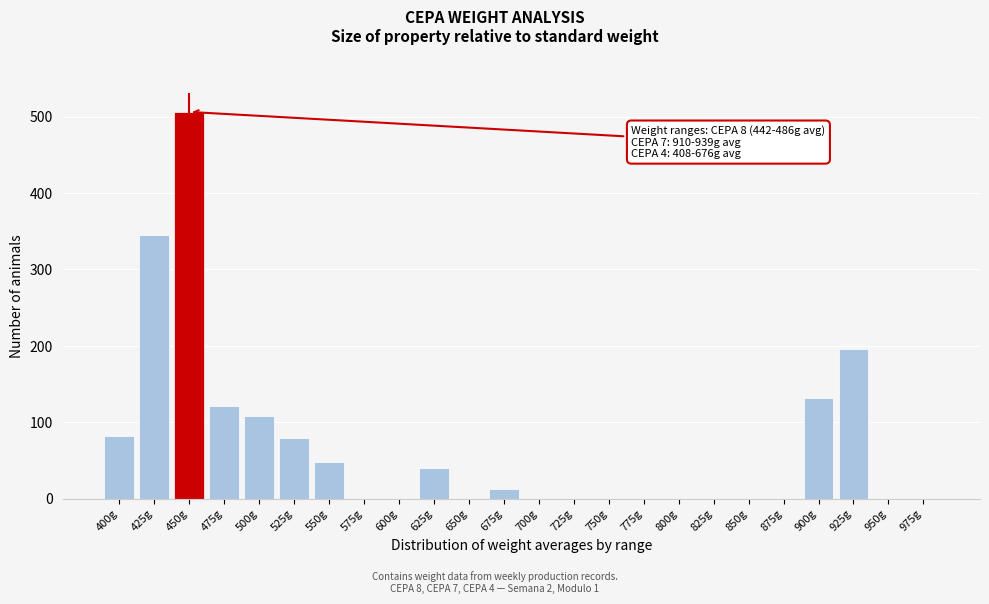

The chart shows a value of 196 at 925g. True or false?

True